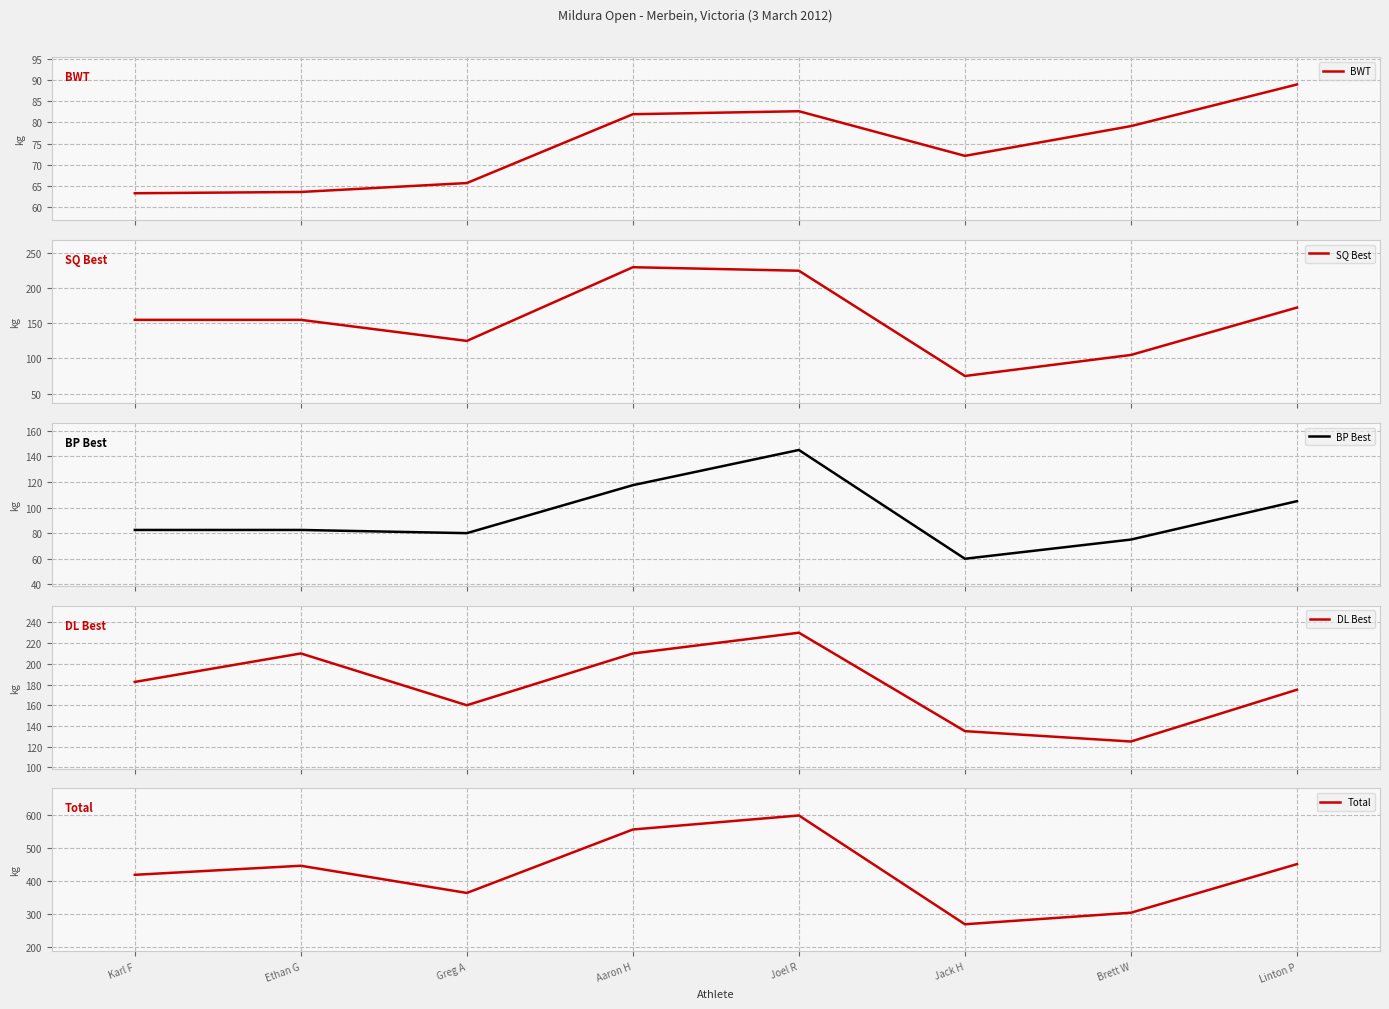

What is the difference between the highest and lowest values at Joel R?

517.4